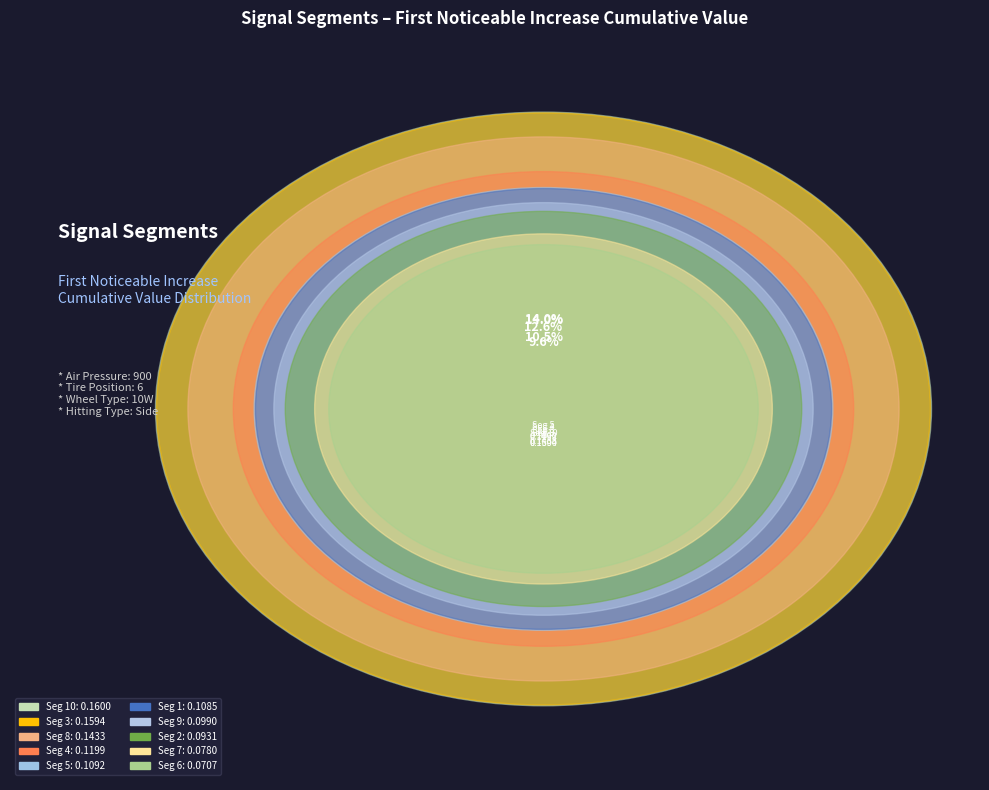

What is the largest slice in the pie chart?

signal segment 10